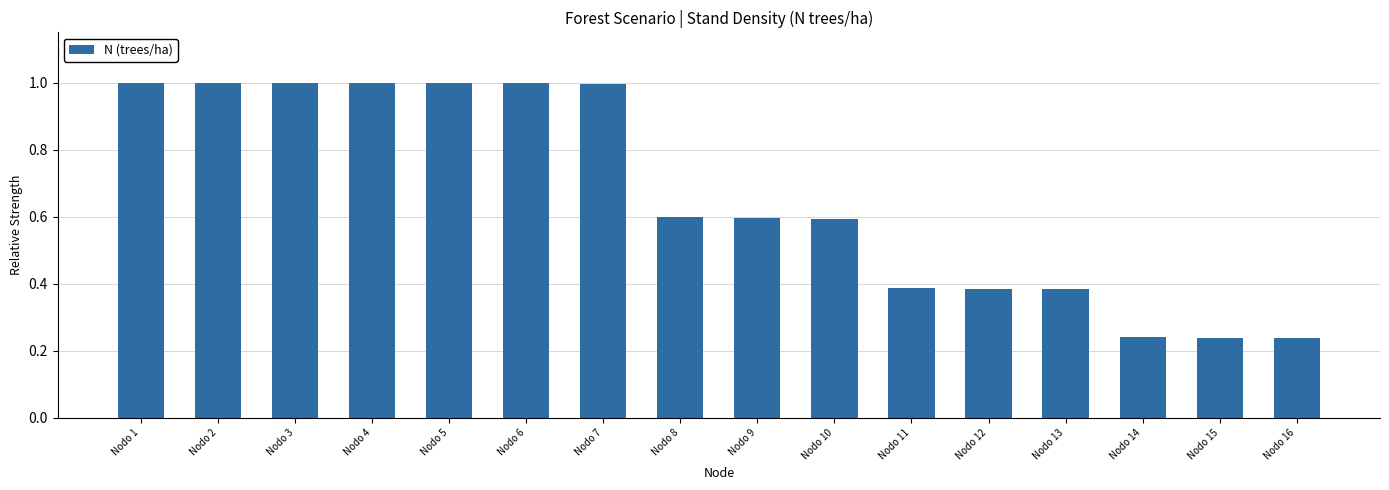

What is the greatest value displayed?

1.0